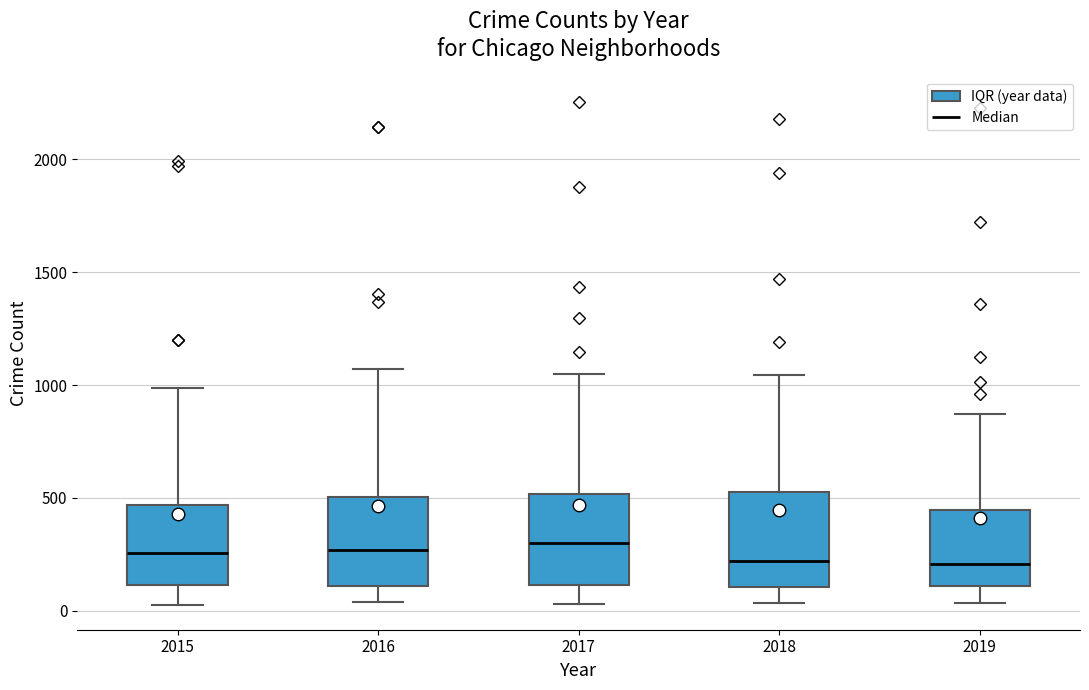

Reading left to right, read every box against the y-axis: the position of its median line, the range the box covers, and the ends of its whiskers. The values are not printed on the chart, so give them approximately, as read against the axis.

2015: median 250, box 100 to 450, whiskers 50 to 1000
2016: median 250, box 100 to 500, whiskers 50 to 1050
2017: median 300, box 100 to 500, whiskers 50 to 1050
2018: median 200, box 100 to 550, whiskers 50 to 1050
2019: median 200, box 100 to 450, whiskers 50 to 850